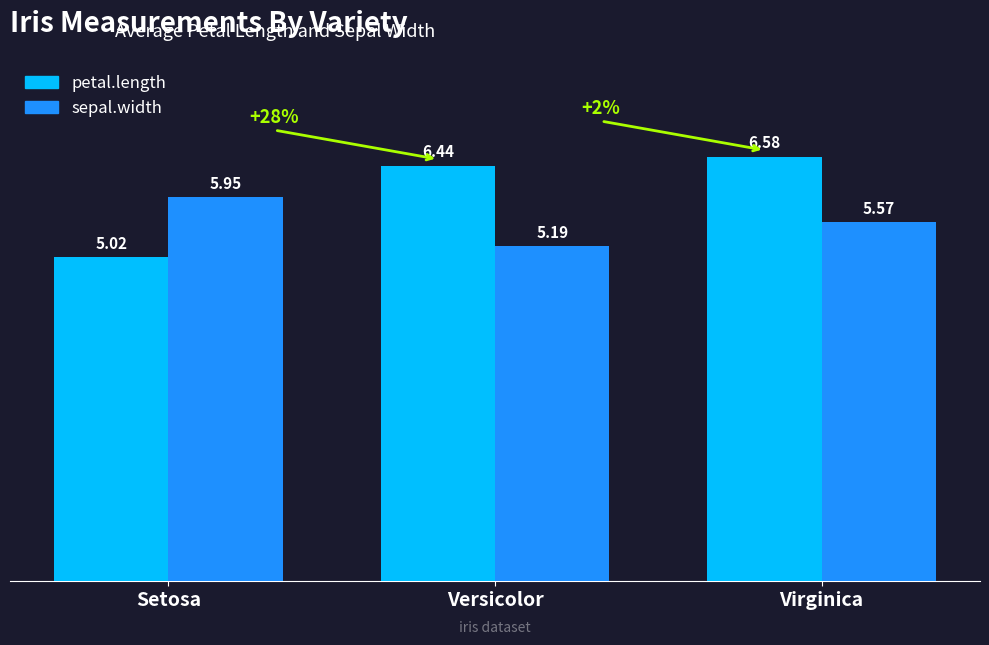

Which series has the widest spread of values?

petal.length